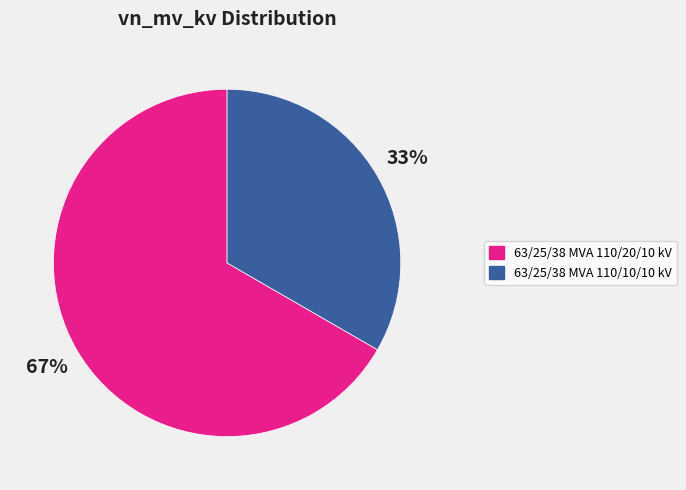

Which has a higher value, 63/25/38 MVA 110/10/10 kV or 63/25/38 MVA 110/20/10 kV?

63/25/38 MVA 110/20/10 kV